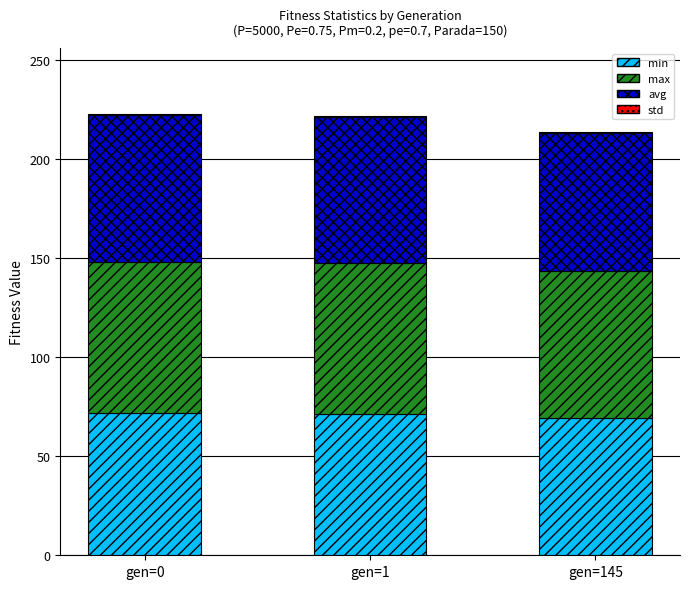

The min series shows 101.7 at gen=0. True or false?

False